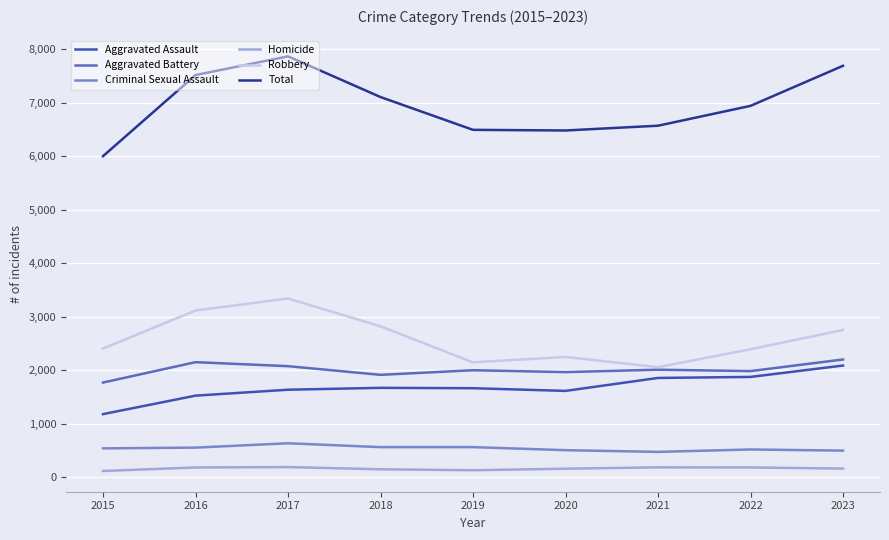

True or false: Criminal Sexual Assault has a value of 551 at 2016.

True